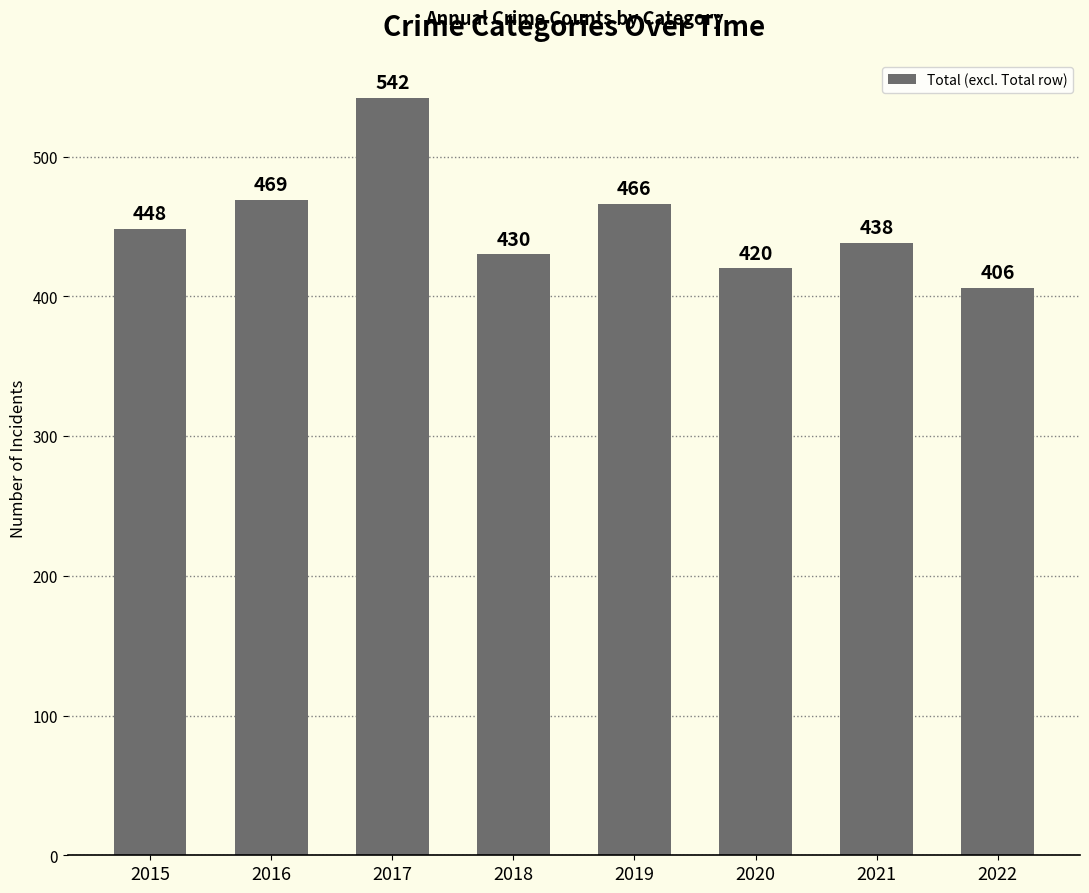

What is the value of the 7th bar from the left?

438